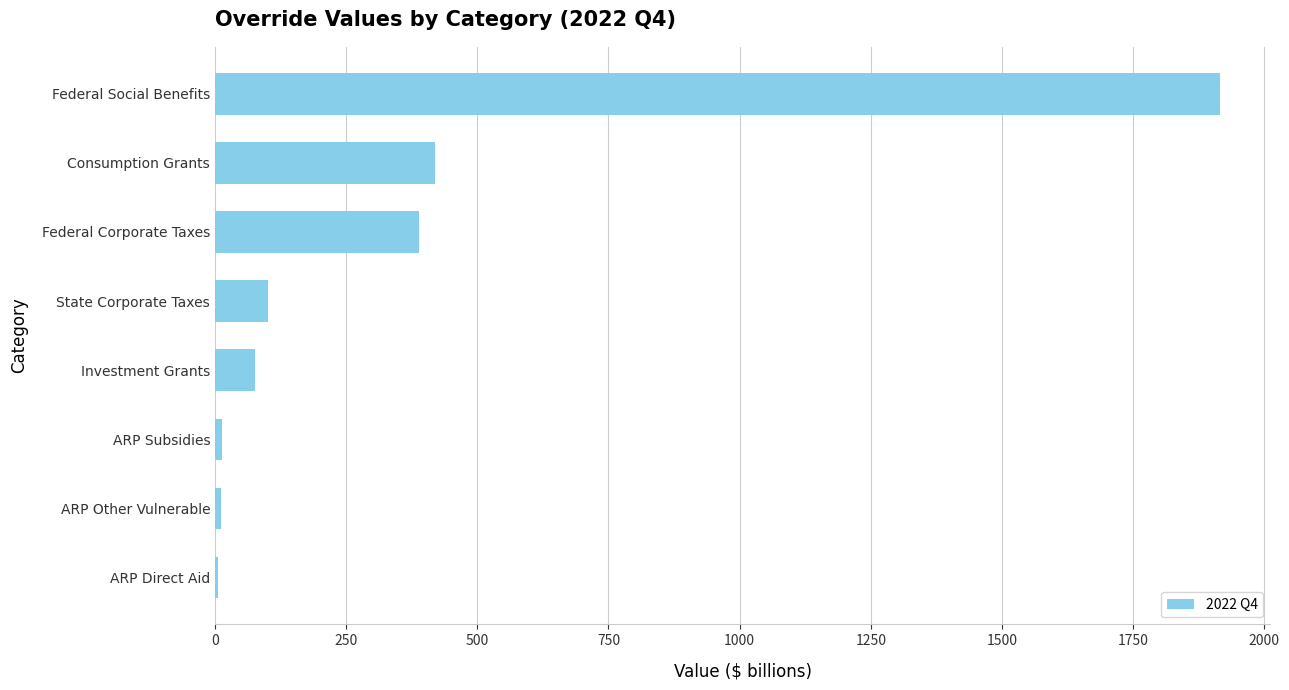

What is the smallest value displayed?

6.3